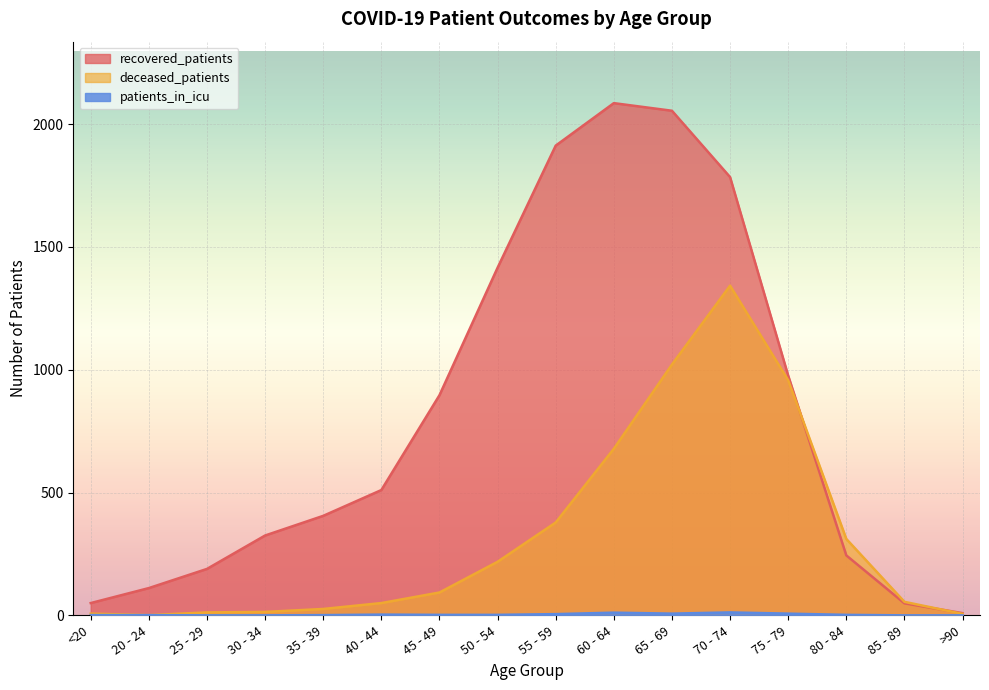

What is the maximum value for patients_in_icu?

12